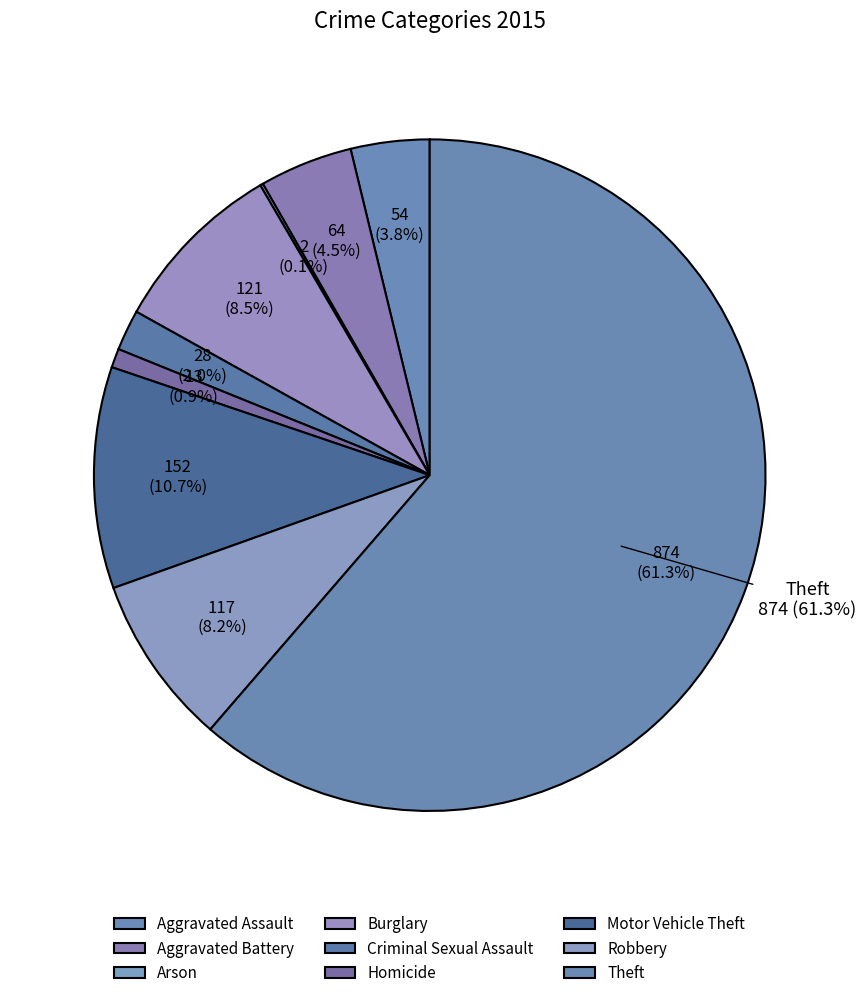

What percentage do Theft and Homicide together represent?

62.2%